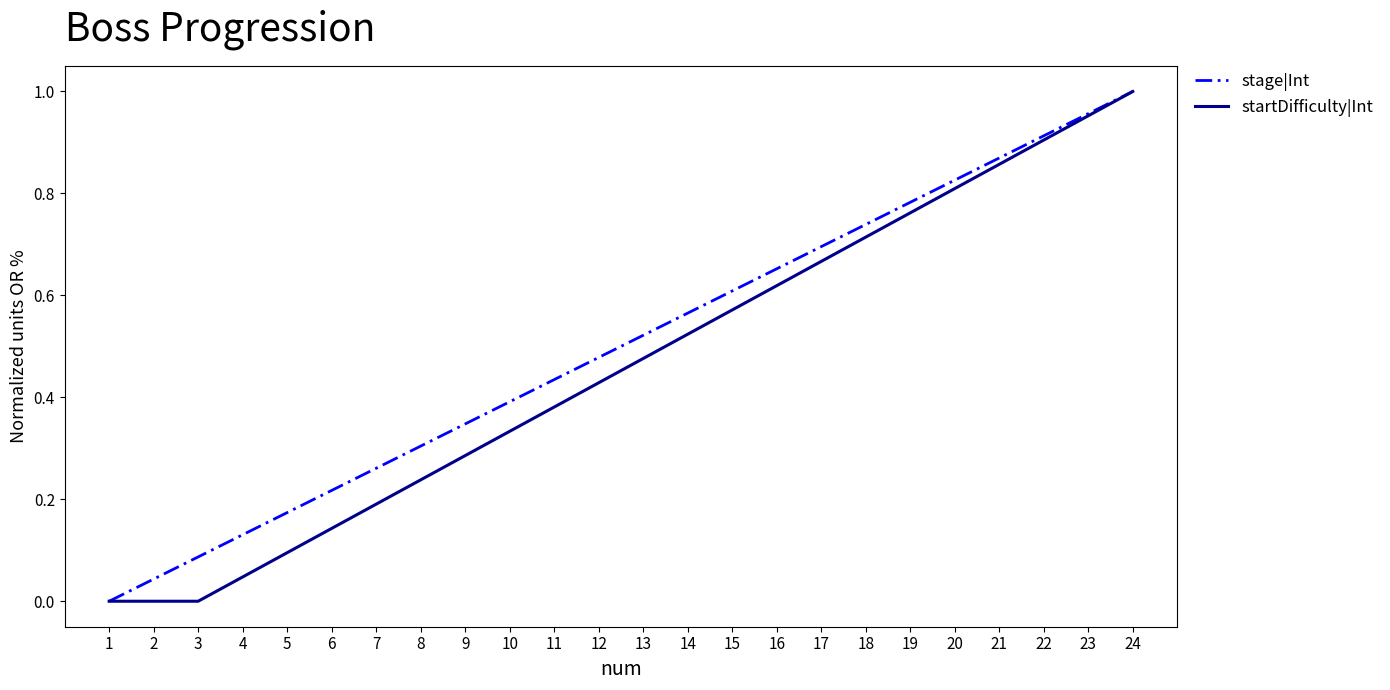

The startDifficulty|Int series shows 0.2 at 7. True or false?

True